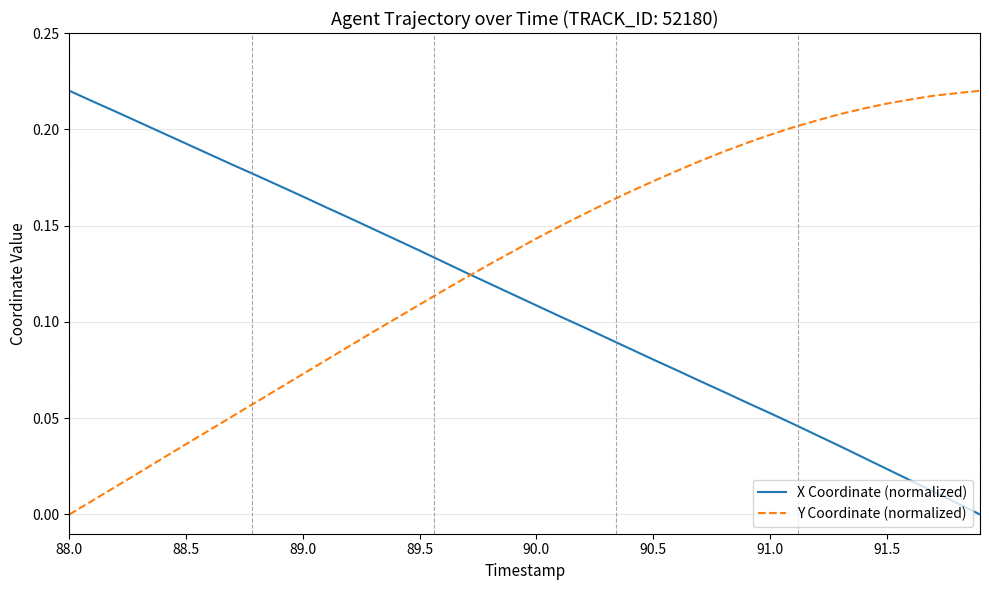

Which series has the largest total across all categories?

Y Coordinate (normalized)